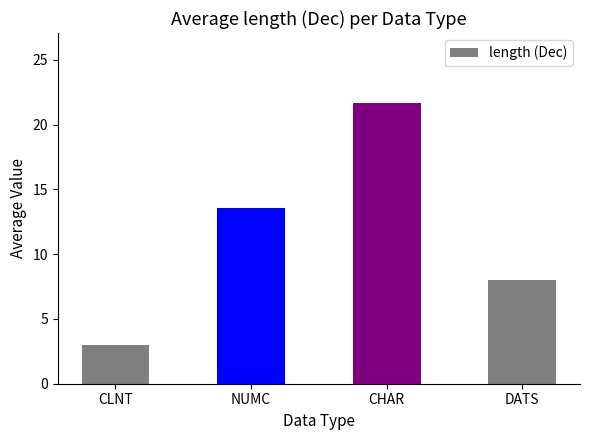

Are the bars grouped side by side (vs. stacked)?

No